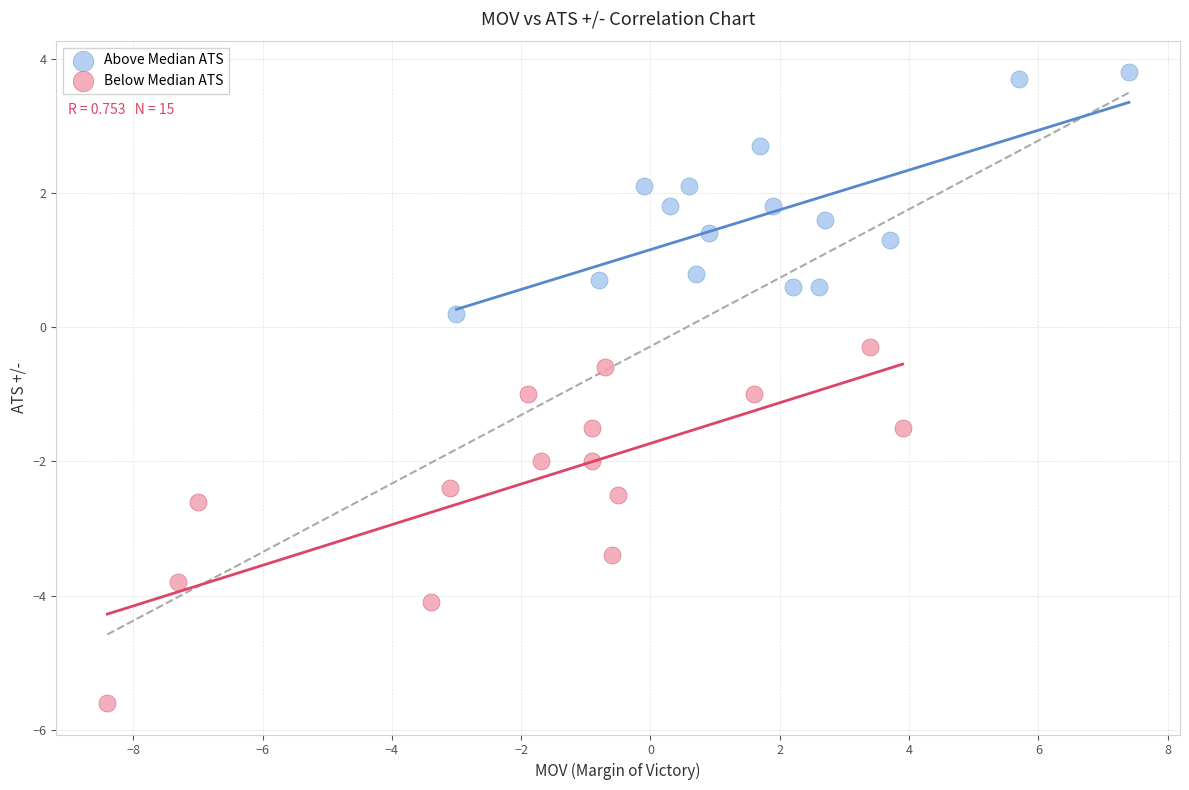

Which series contains the highest Y value?

Above Median ATS